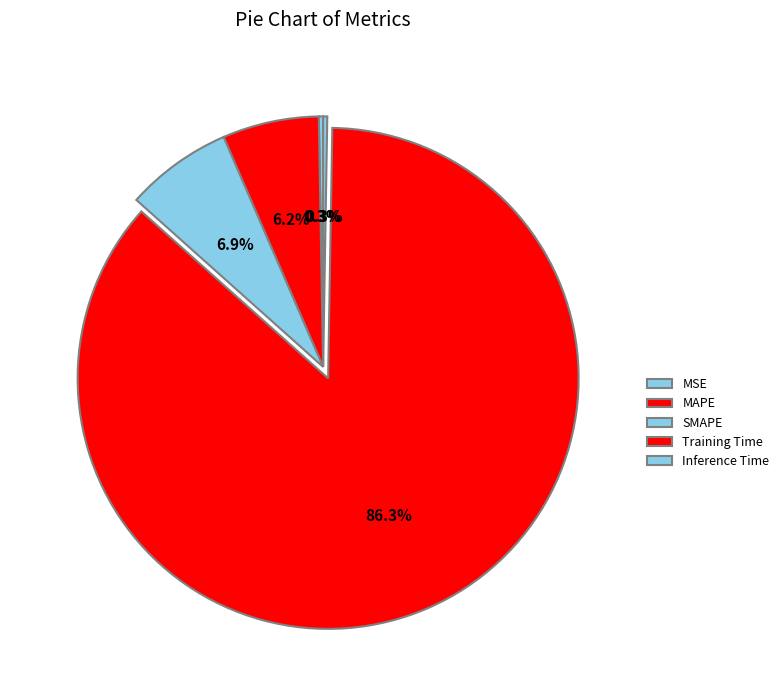

Does Training Time account for over 50% of the chart?

Yes